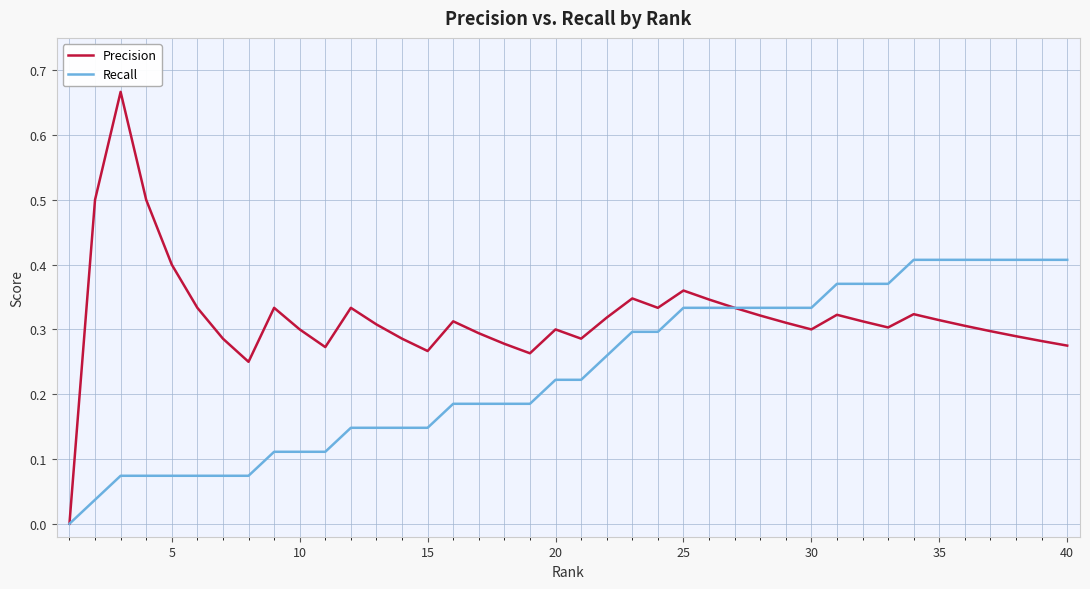

Does the chart display data point markers on the line(s)?

No